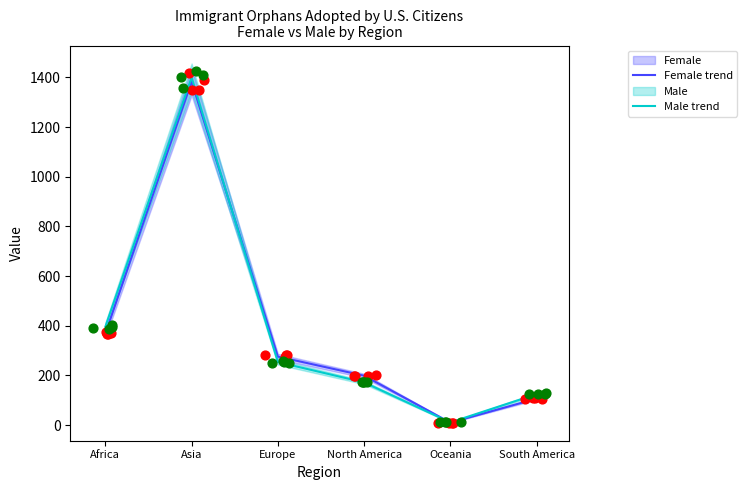

Which series has the largest Y range (max minus min)?

Male trend